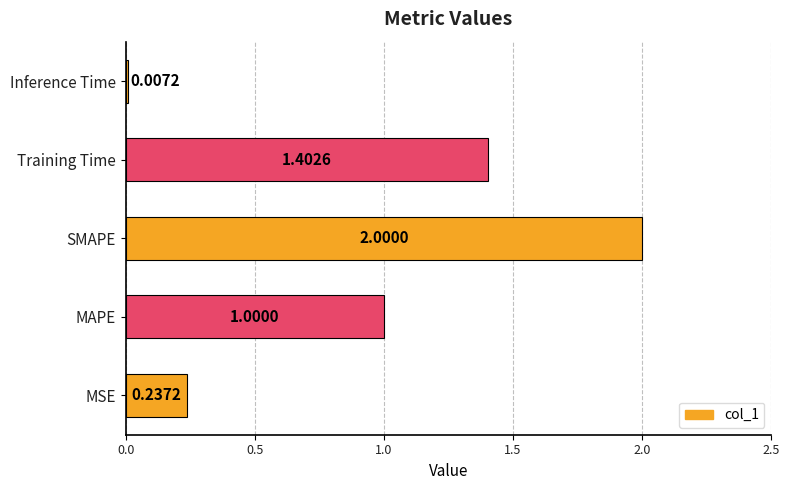

What is the sum of all values?

4.6